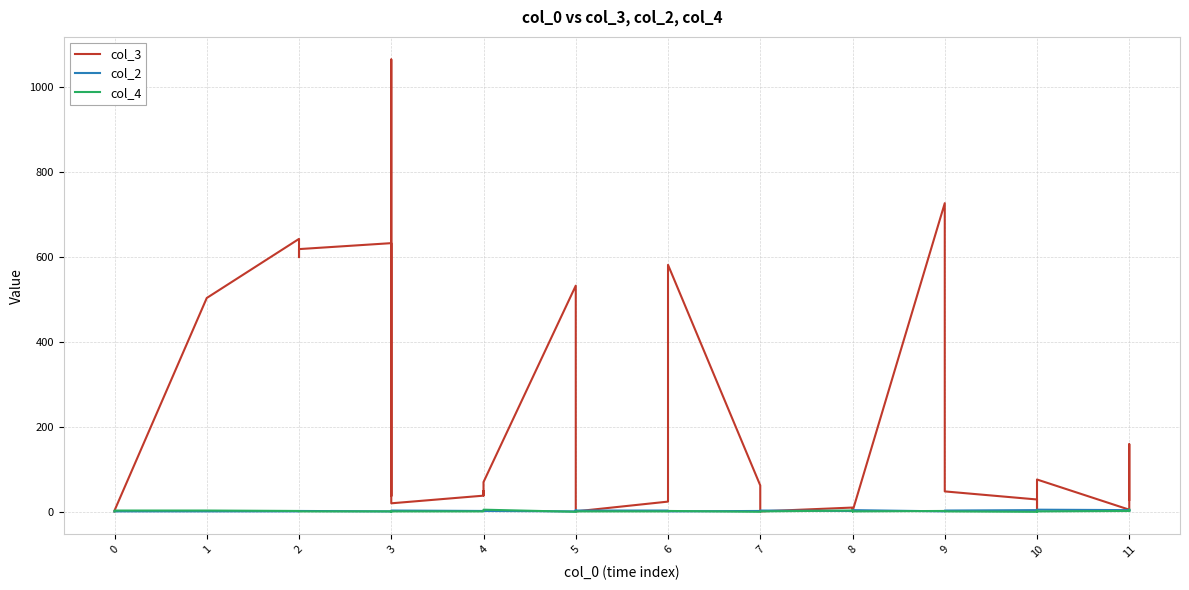

True or false: col_2 has a value of 1 at 4.

False